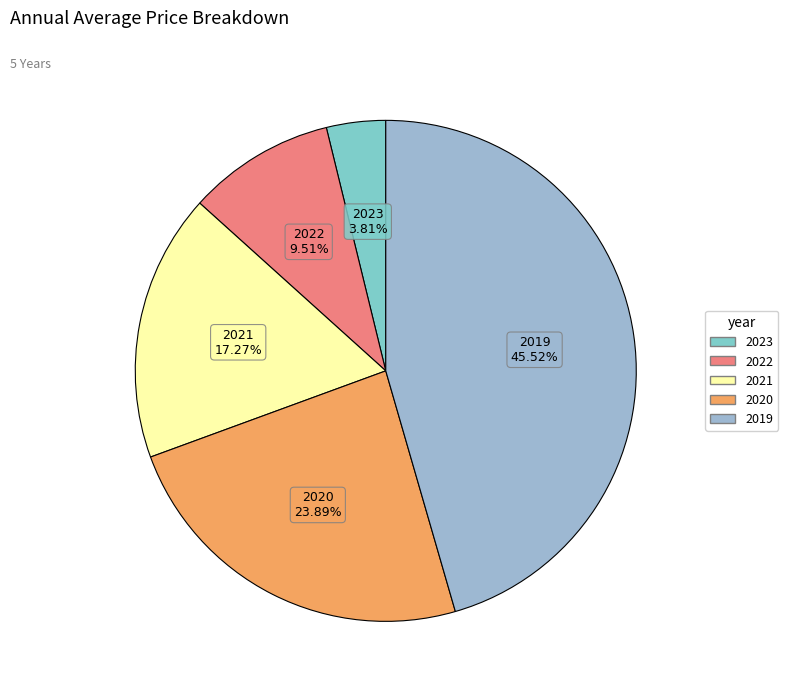

To the nearest percent, what is the average slice percentage?

20%